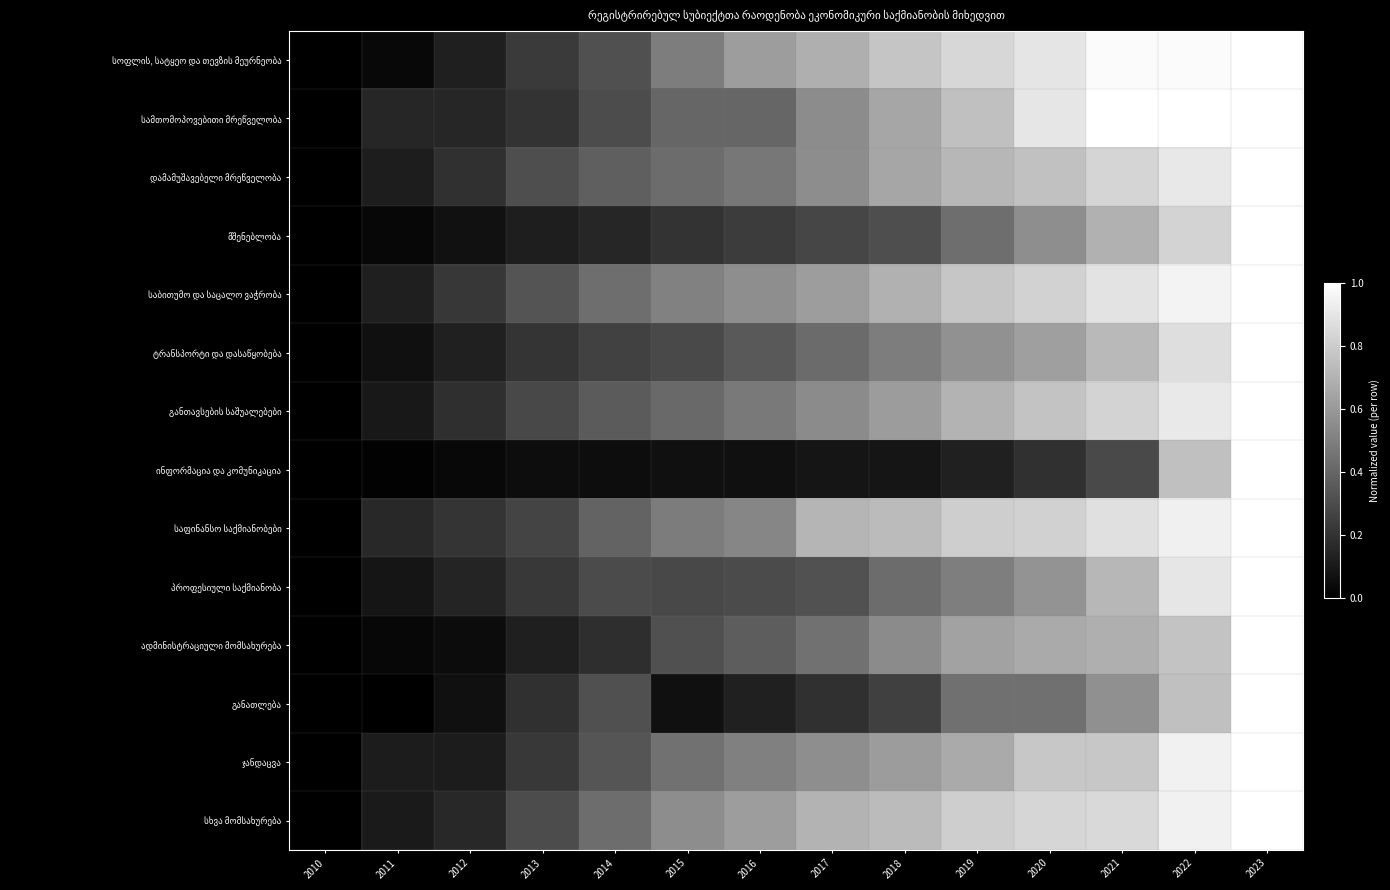

Which label corresponds to the smallest value in the chart?

2010